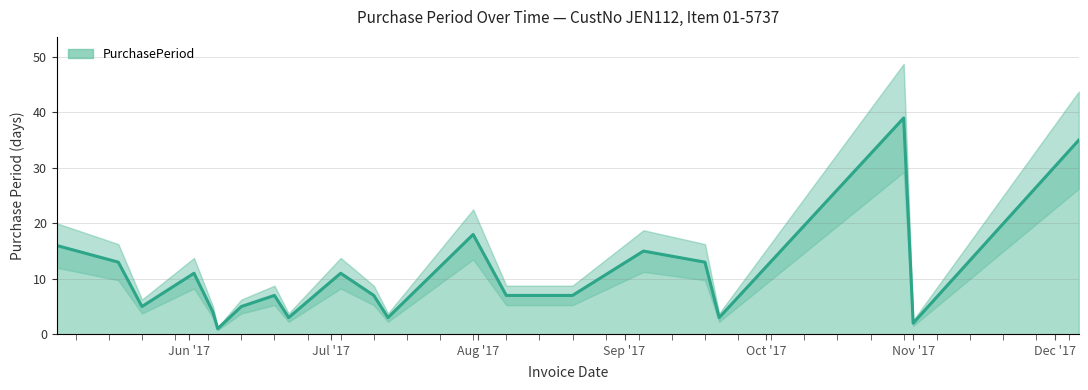

What is the maximum value for PurchasePeriod?

39